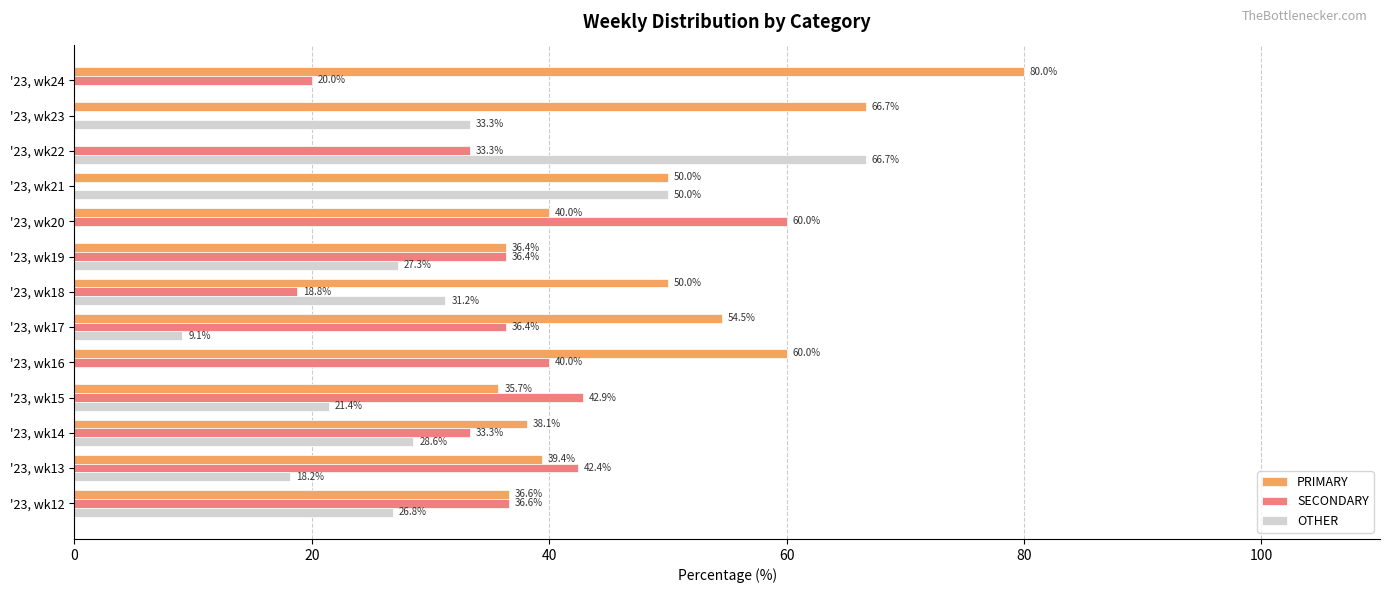

What is the sum of all PRIMARY values?

587.4